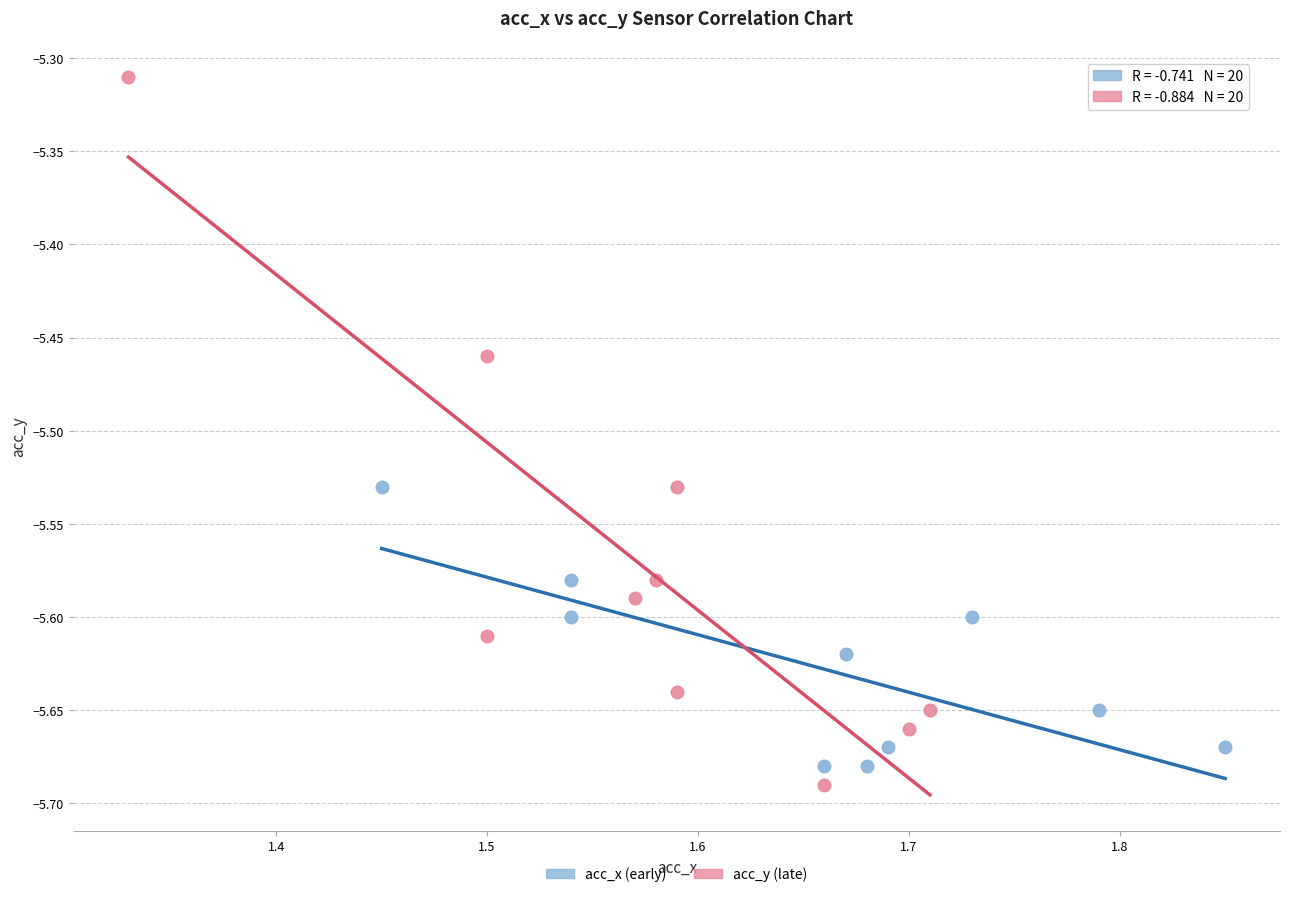

What are all the series names shown in the legend?

acc_x (early), acc_y (late)